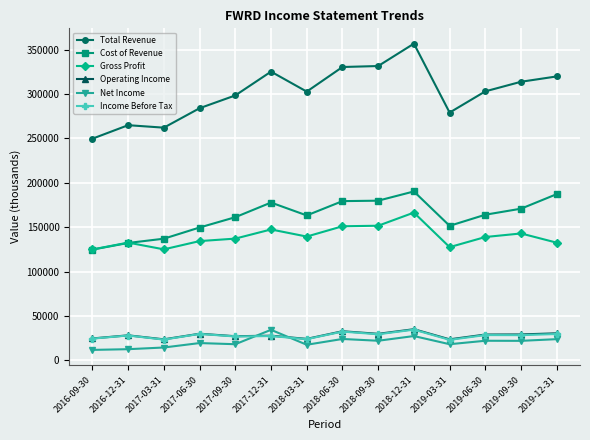

At which category is the sum across all series the highest?

2018-12-31